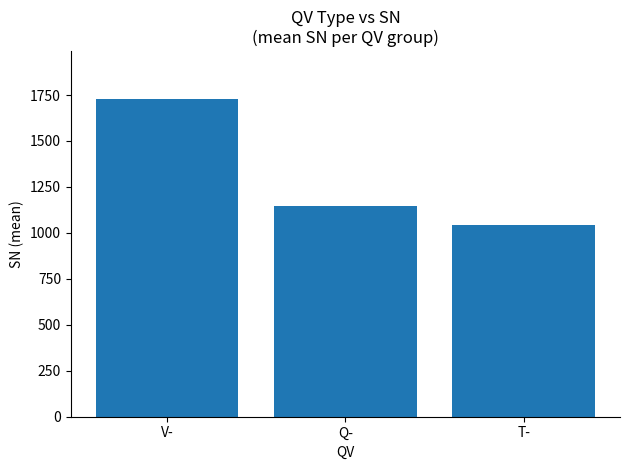

Rank the categories by value from lowest to highest.

T-, Q-, V-